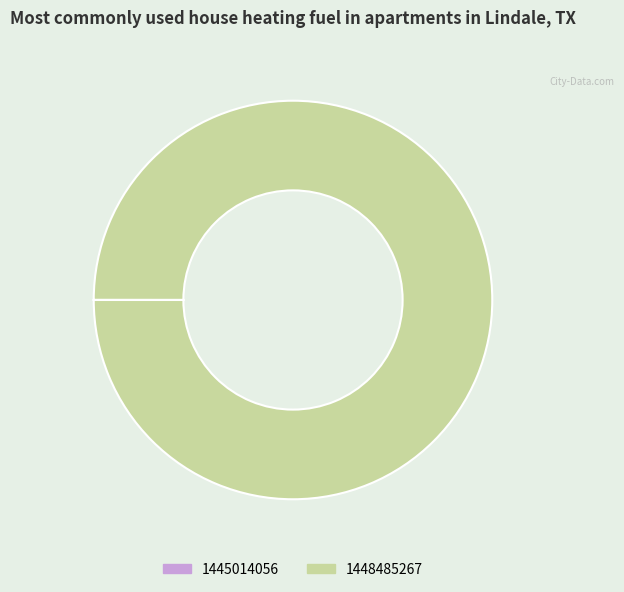

The 1448485267 slice represents 89% of the pie. True or false?

False